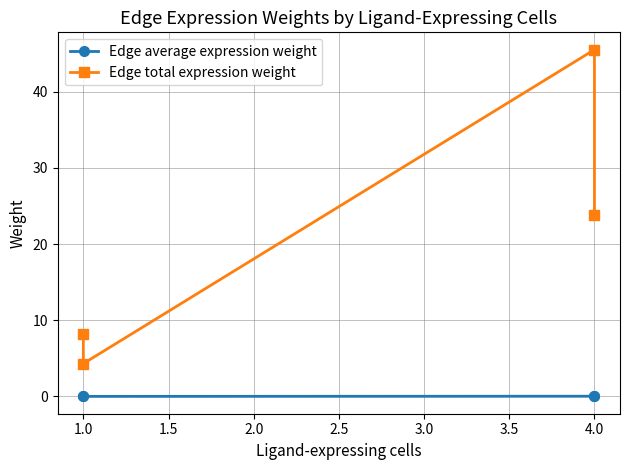

Reading left to right, list all the values displayed in this chart.

Edge average expression weight: 0.0	0.0	0.0	0.0
Edge total expression weight: 8.2	4.3	45.5	23.8